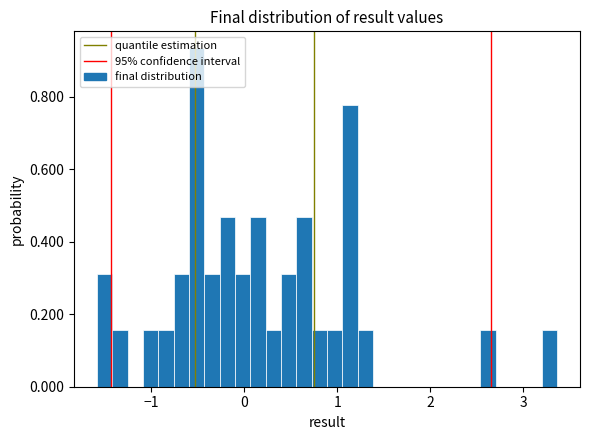

Read against the x-axis, roughly where is the centre of the tallest bar?

-0.5